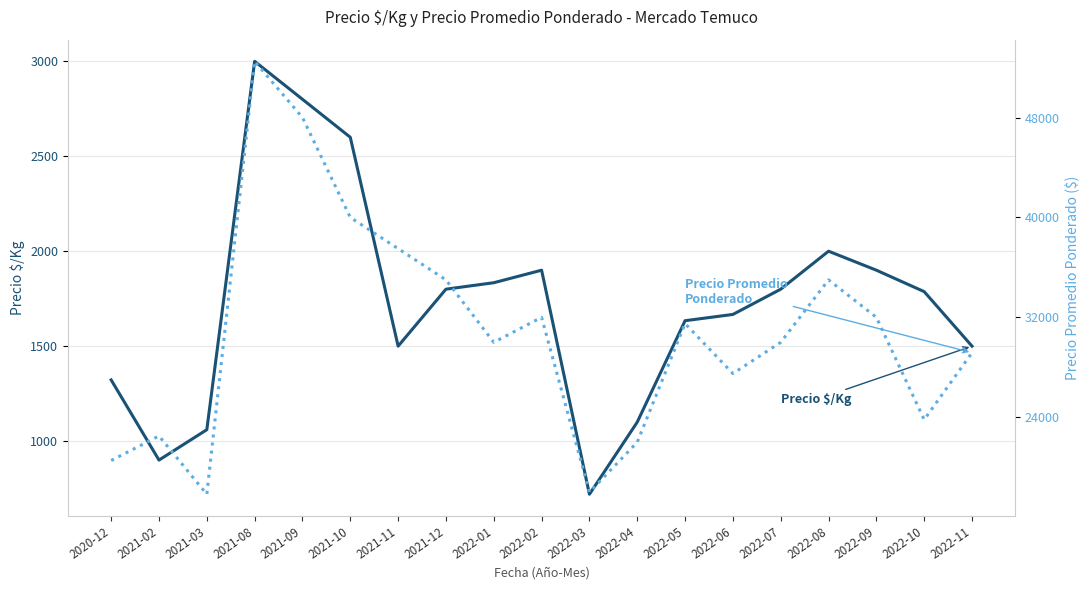

Which series has the largest range (max minus min)?

Precio Promedio Ponderado